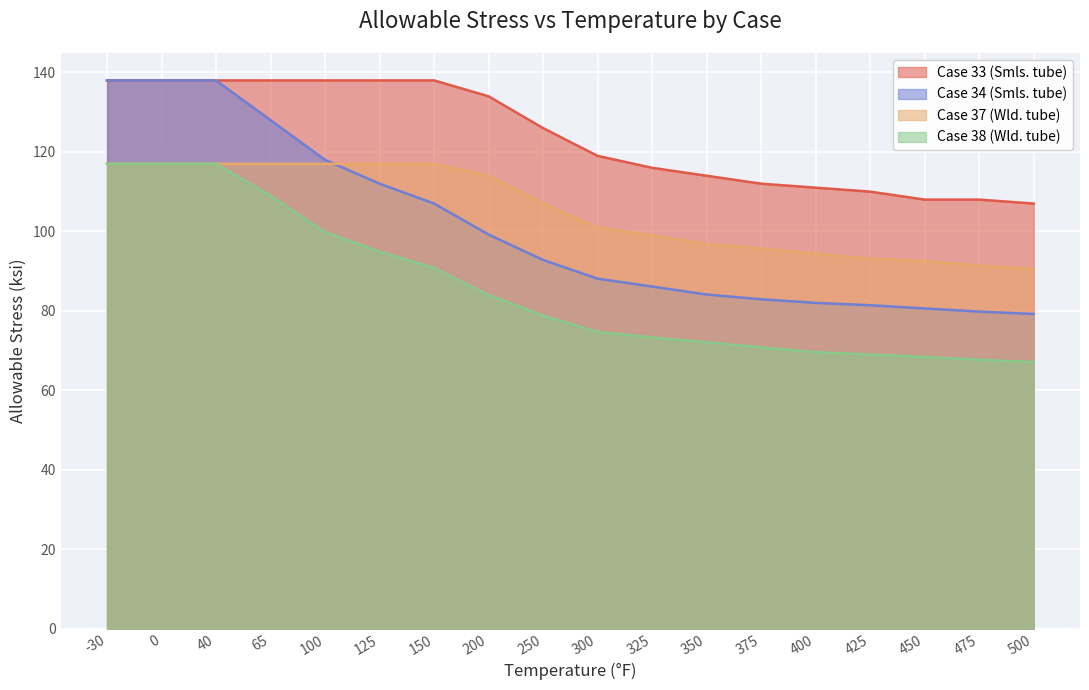

Which series has the largest range (max minus min)?

Case 34 (Smls. tube)